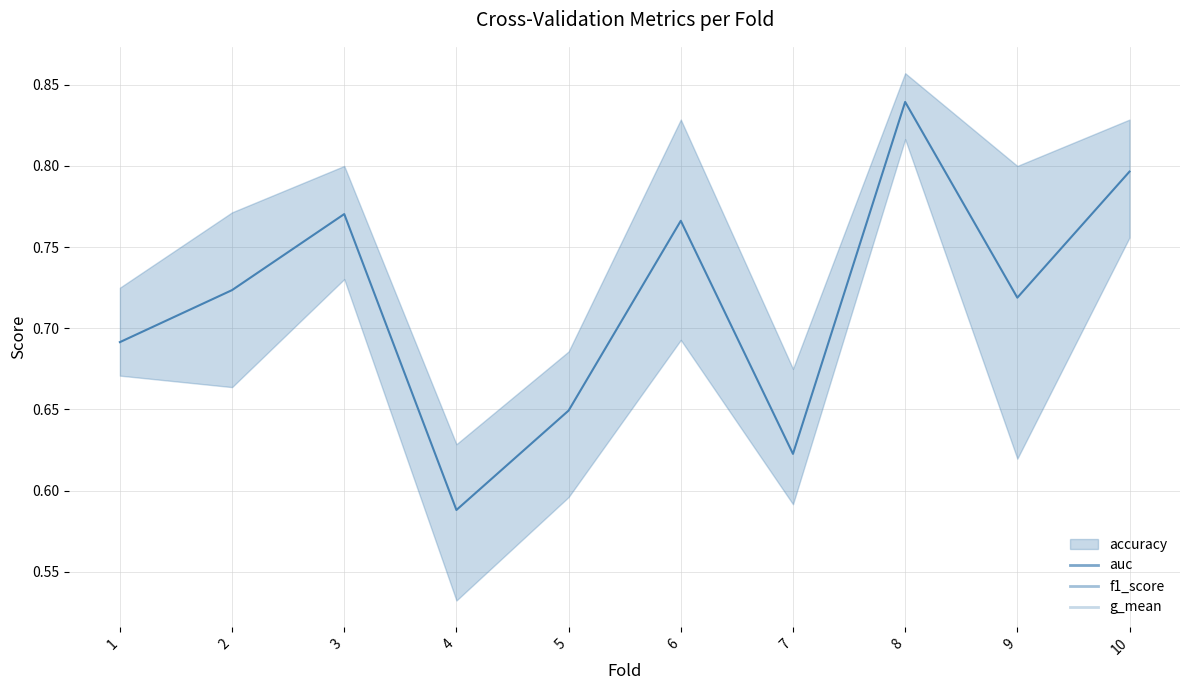

Which series has the widest spread of values?

g_mean